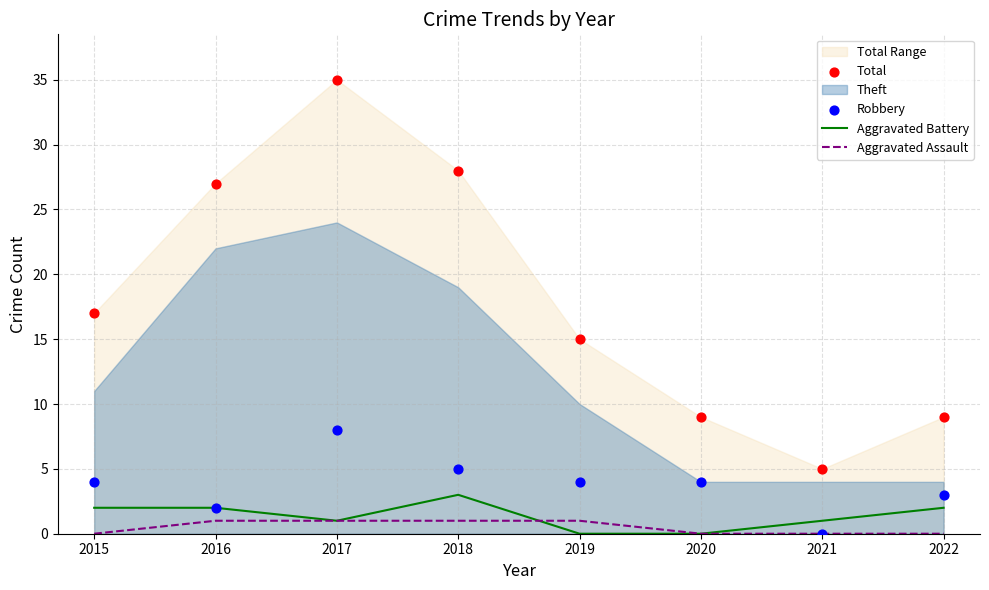

At which category is the sum across all series the highest?

2017